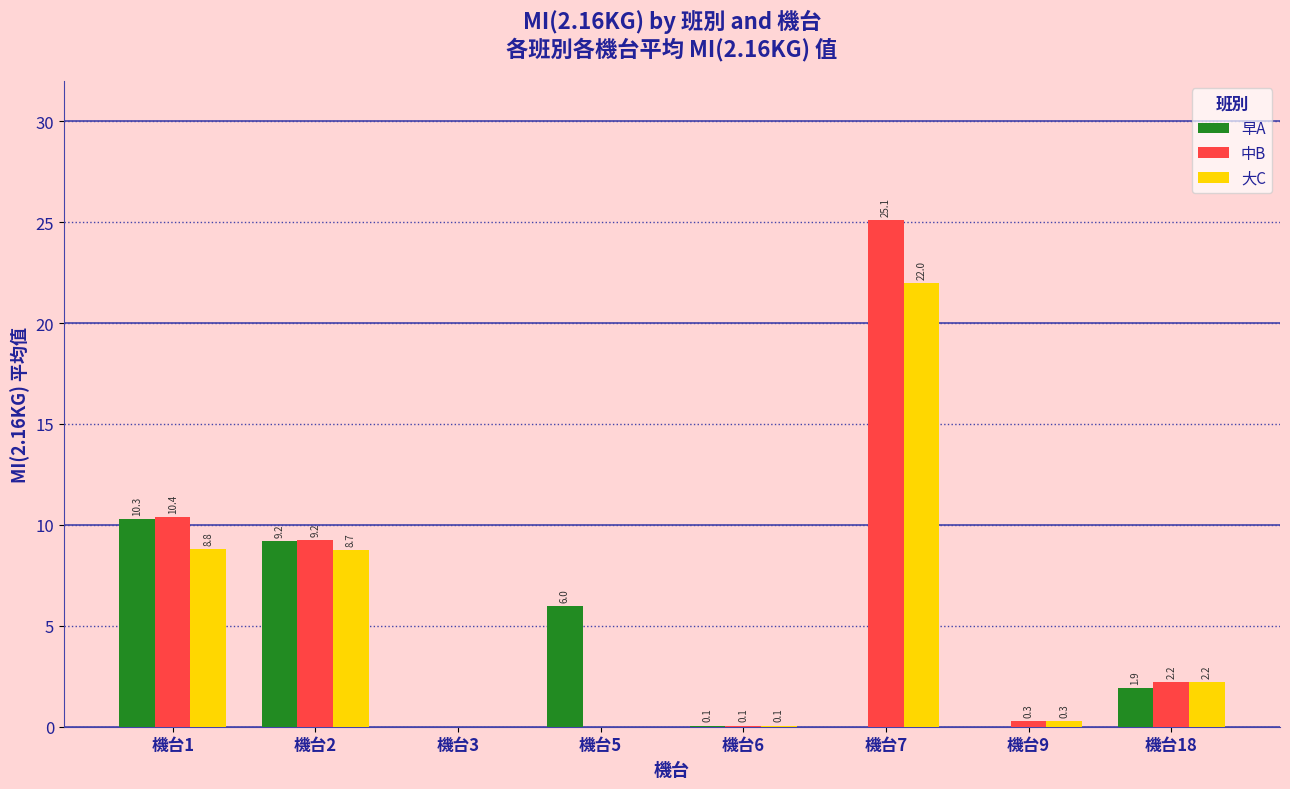

Which series has the largest total across all categories?

中B